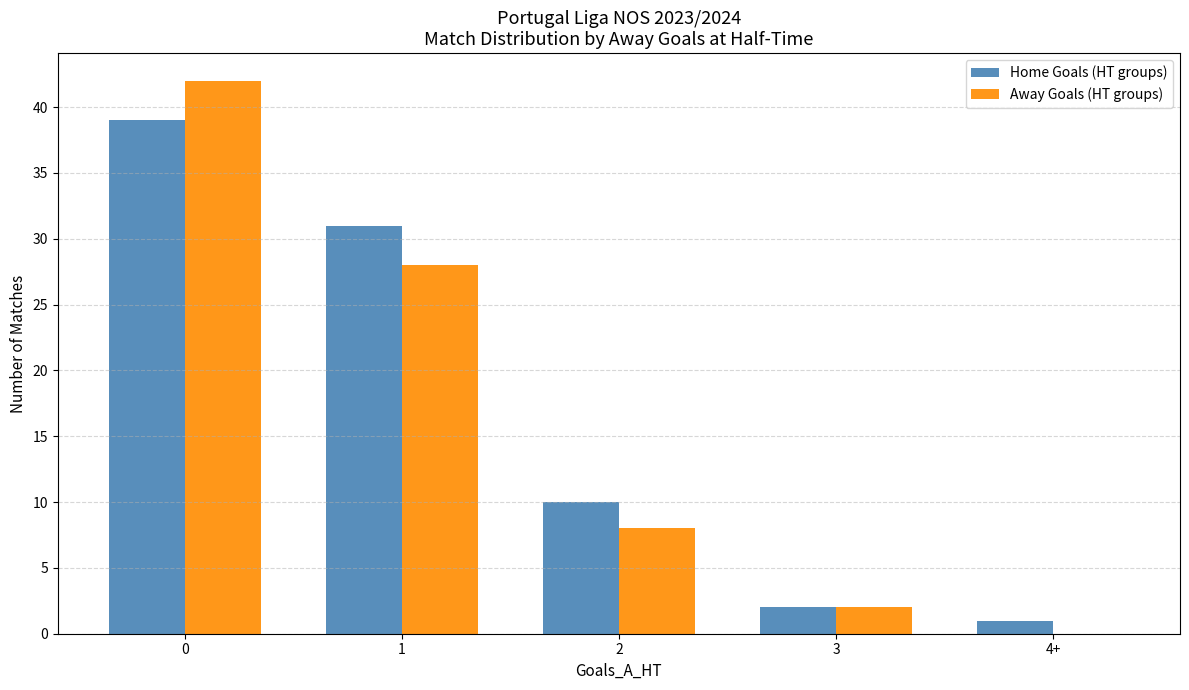

Reading left to right, list all the values displayed in this chart.

Home Goals (HT groups): 0=39	1=31	2=10	3=2	4+=1
Away Goals (HT groups): 0=42	1=28	2=8	3=2	4+=0